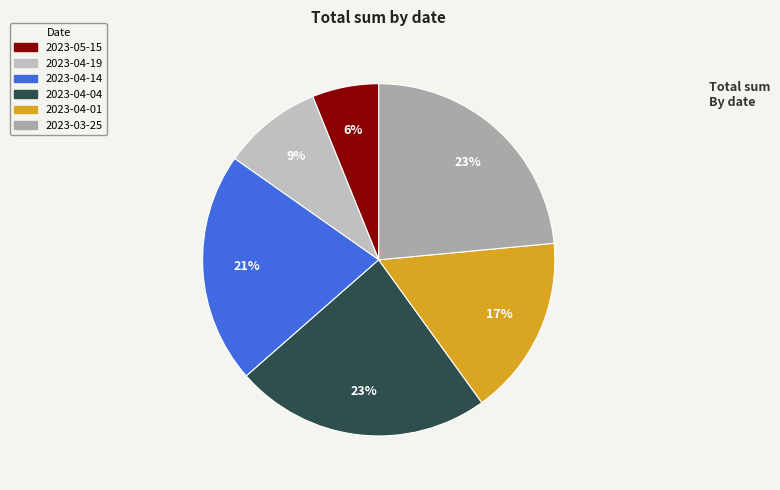

How many segments does this pie chart have?

6